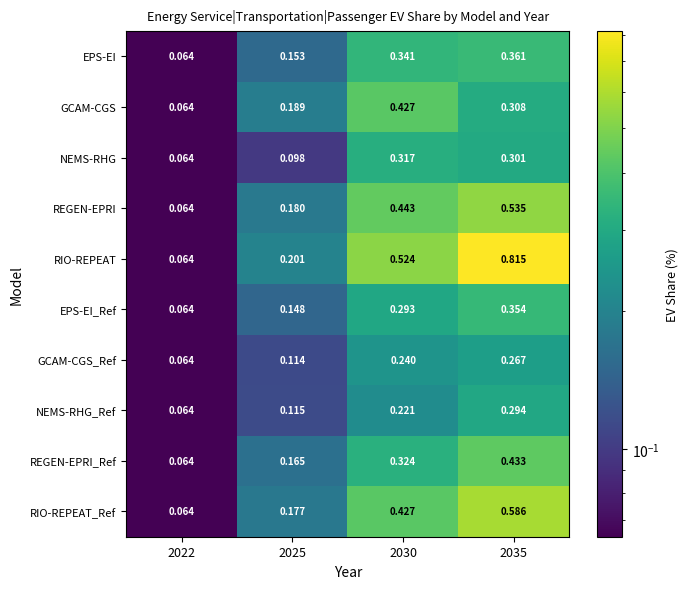

List the series in order of their peak value, highest first.

RIO-REPEAT, RIO-REPEAT_Ref, REGEN-EPRI, REGEN-EPRI_Ref, GCAM-CGS, EPS-EI, EPS-EI_Ref, NEMS-RHG, NEMS-RHG_Ref, GCAM-CGS_Ref